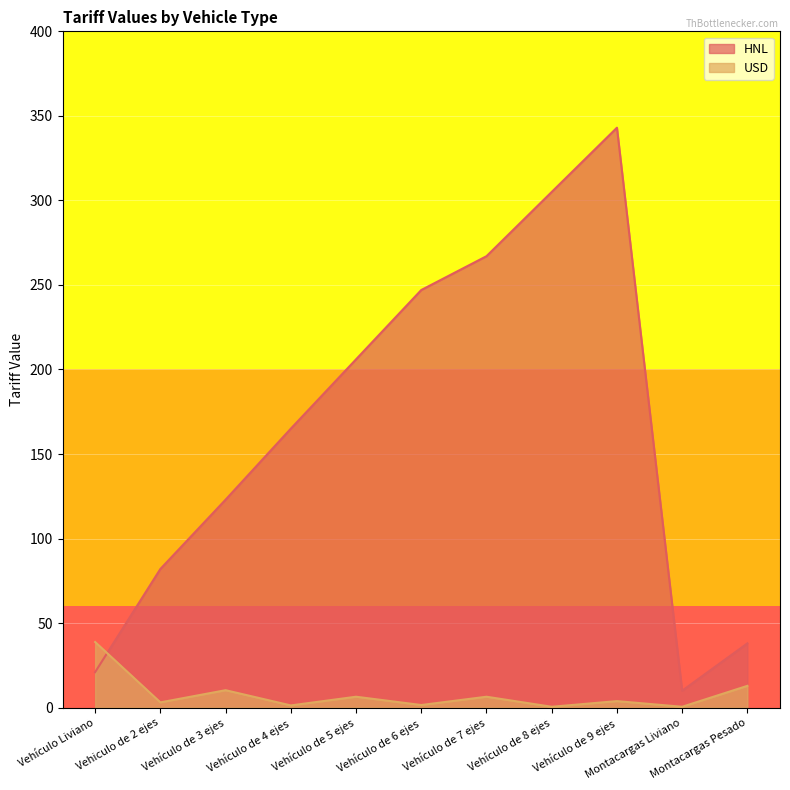

What is the sum of the HNL values at Vehículo de 9 ejes and Vehículo de 3 ejes?

466.0